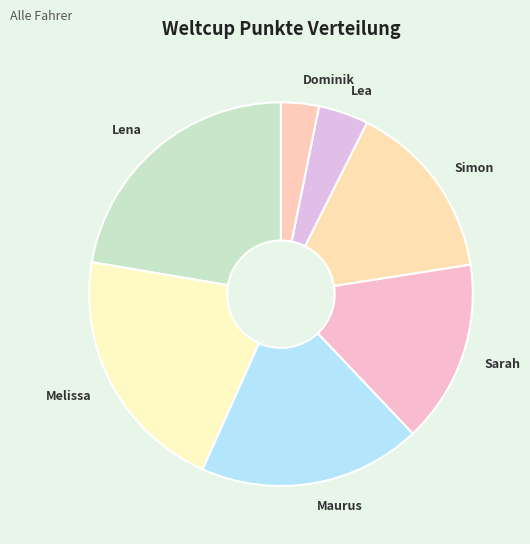

Is there a majority slice in this chart?

No